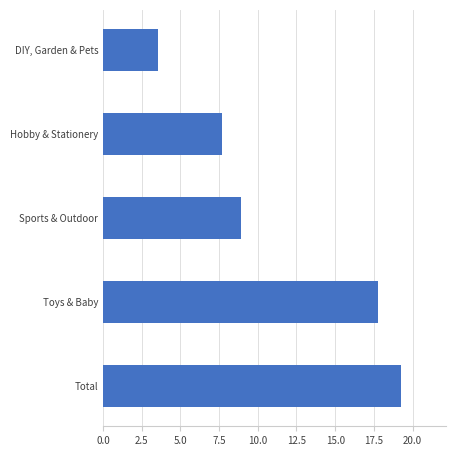

Where is the data nearest to the value 11?

Sports & Outdoor